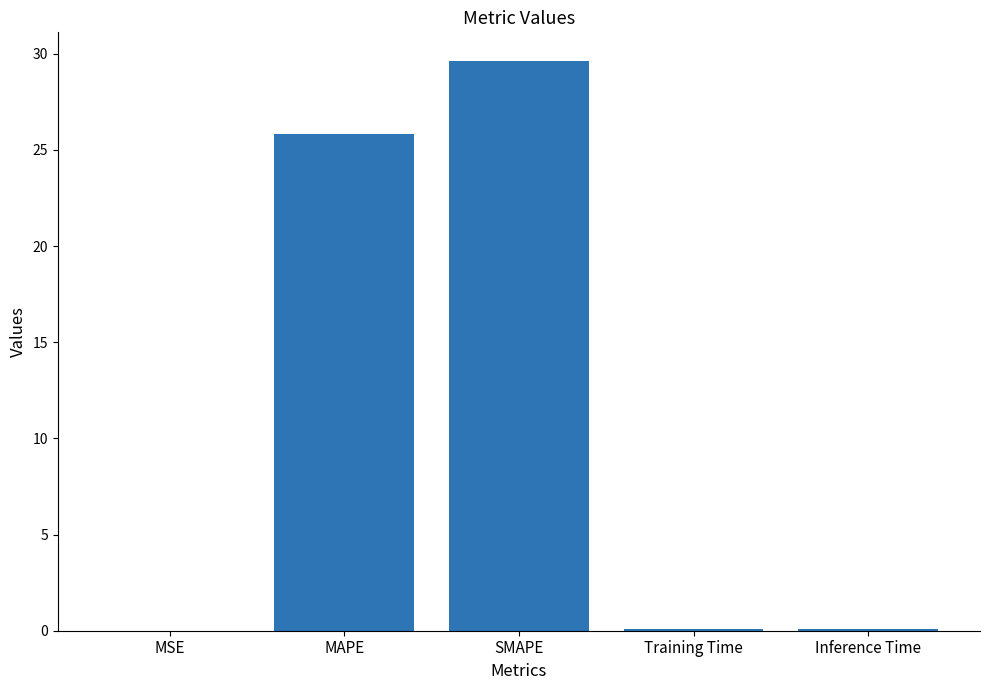

Which label corresponds to the largest value in the chart?

SMAPE